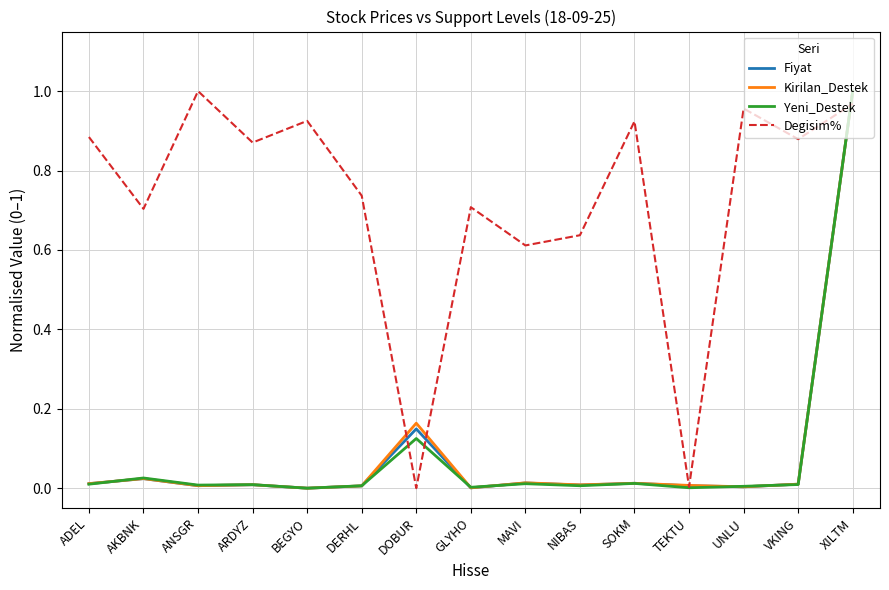

What are all the series names shown in the legend?

Fiyat, Kirilan_Destek, Yeni_Destek, Degisim%